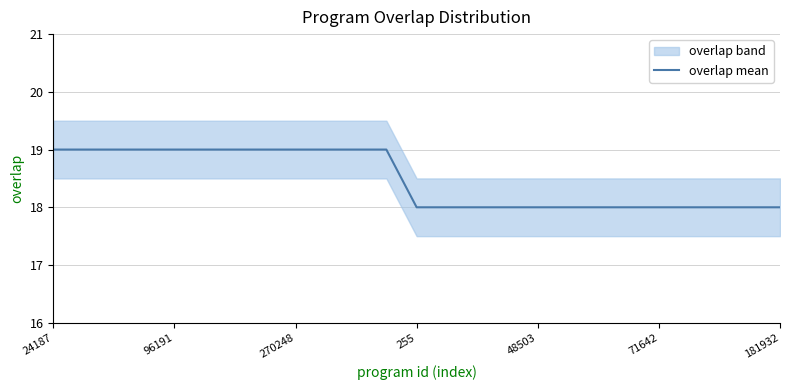

True or false: there are more than 1 points higher than both neighbors.

False